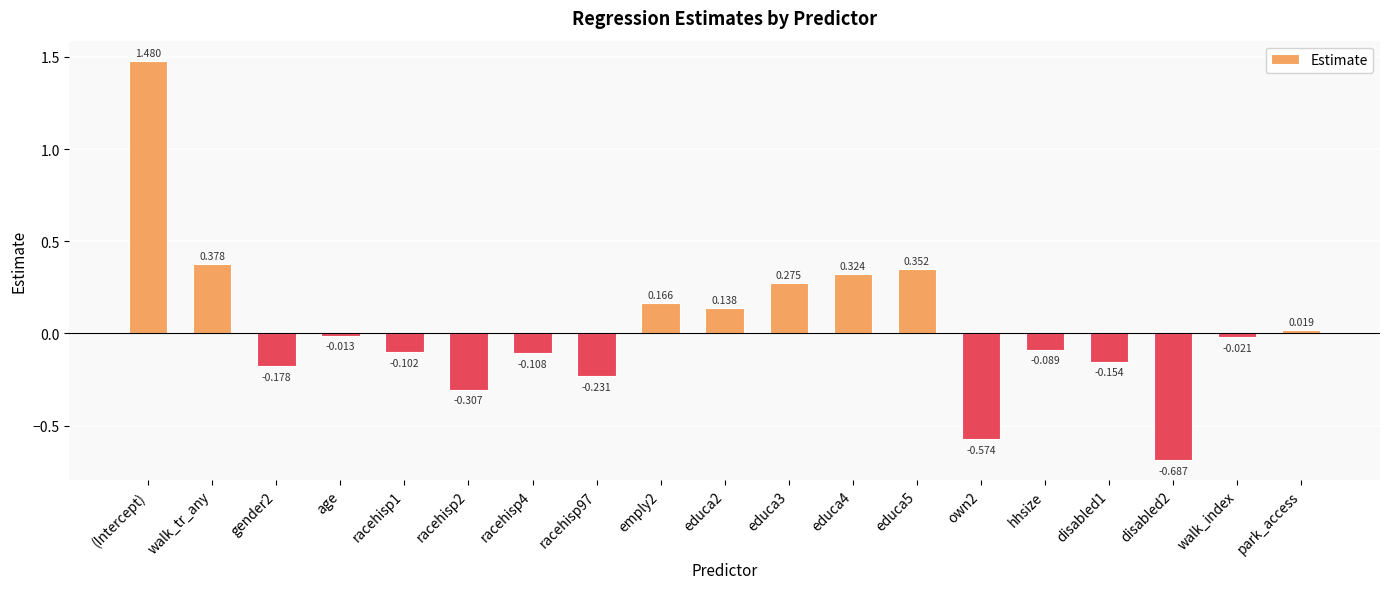

Which category has the highest value across all series?

(Intercept)